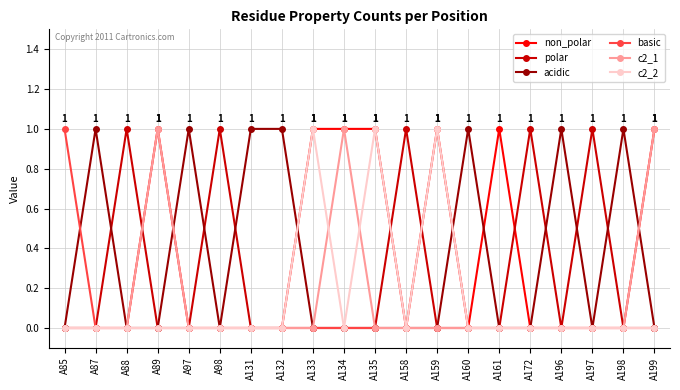

Does the chart have visible grid lines?

Yes